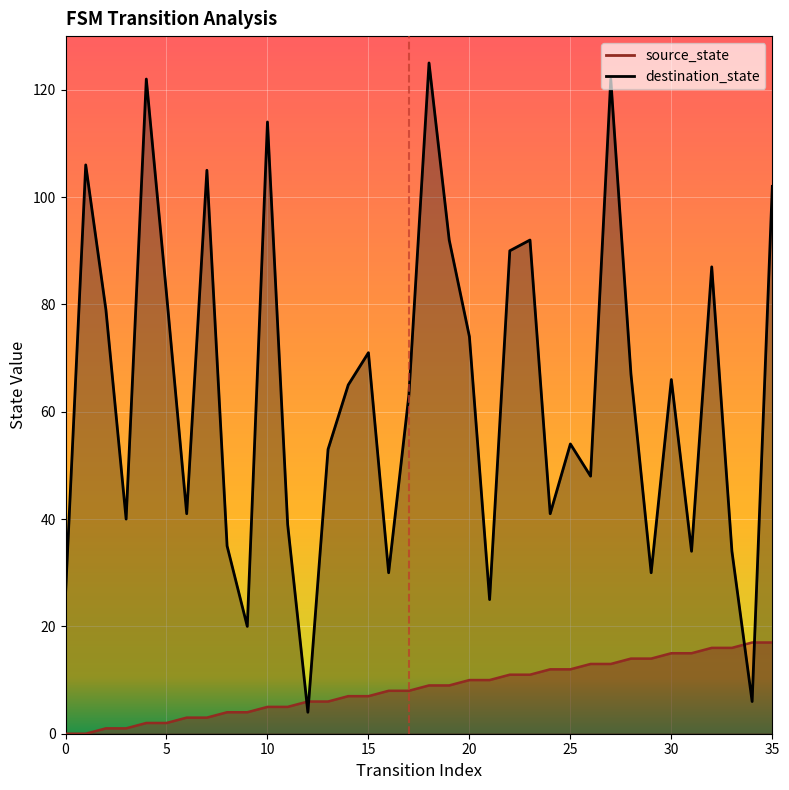

What is the minimum value for destination_state?

4